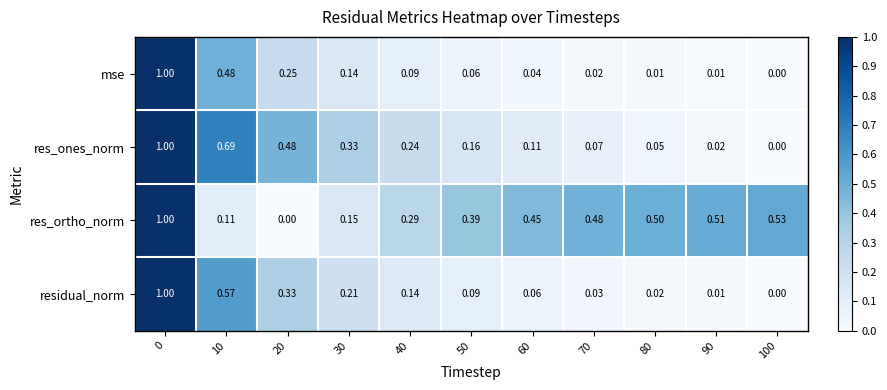

Count the number of data series in this chart.

4